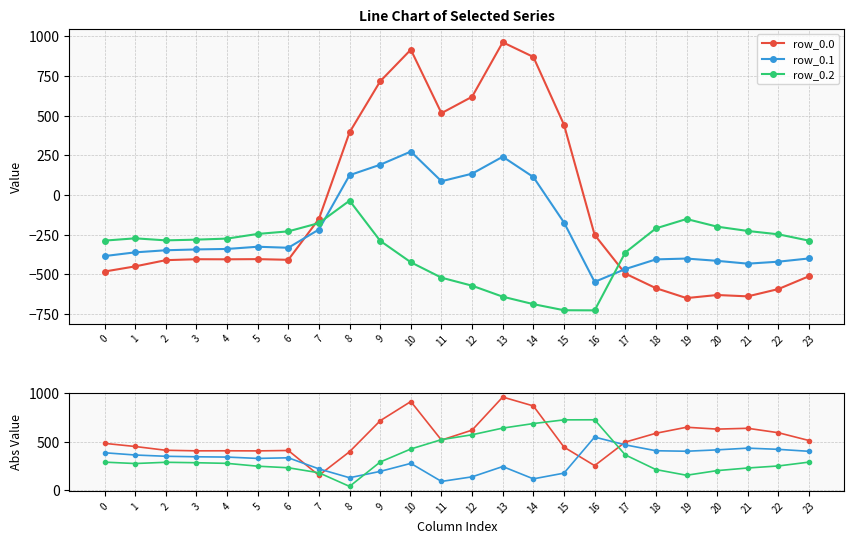

Between which two adjacent categories do row_0.0 and row_0.2 first intersect?

6 and 7